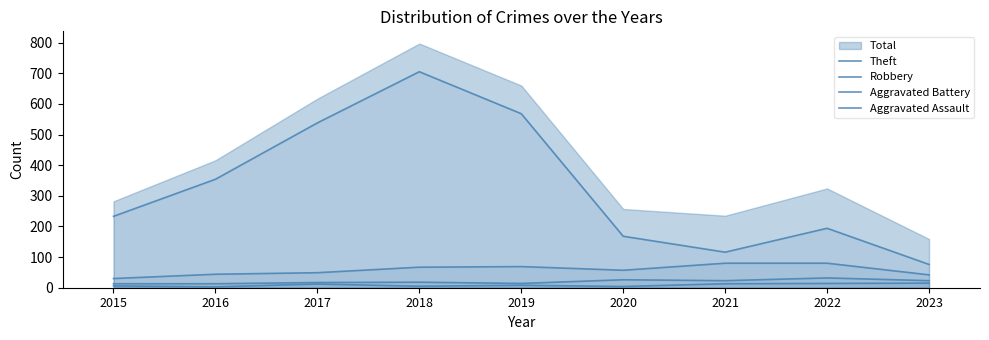

What is the approximate value of Aggravated Battery at 2021, to the nearest 10?

20